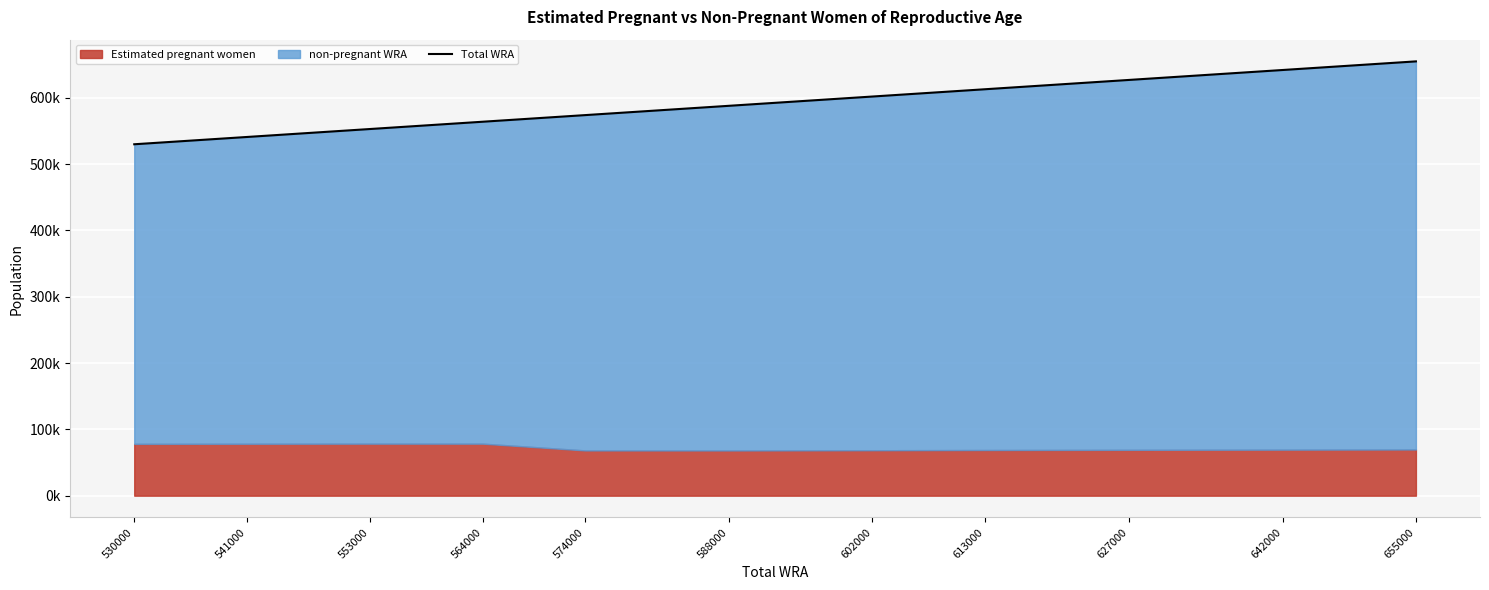

The value at 553000 is 377431. True or false?

False